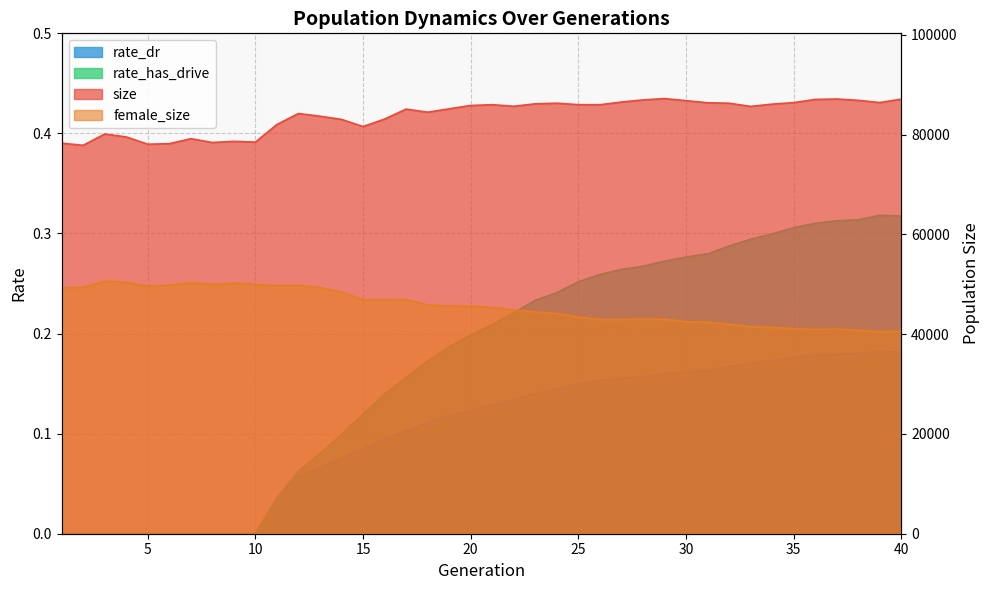

What is the difference between the maximum and second lowest values in the rate_dr series?

0.2